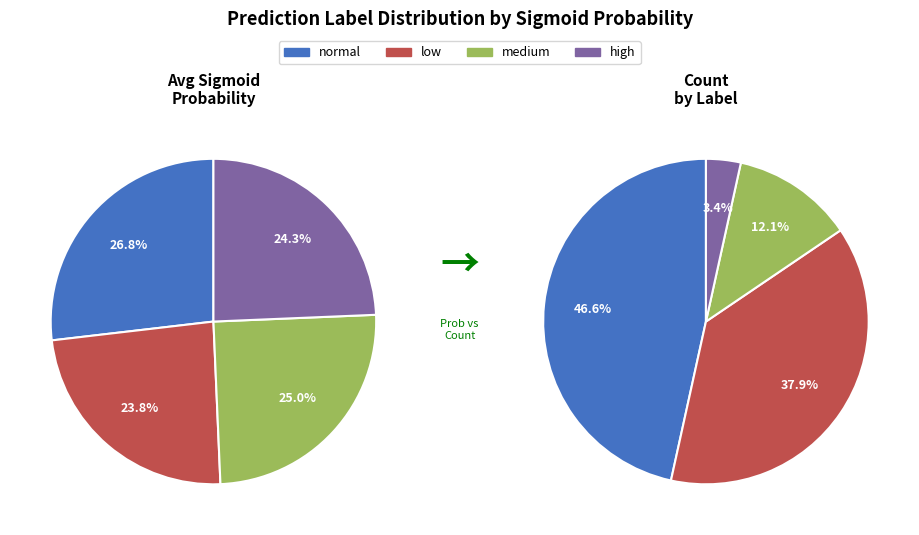

What is the smallest slice in the pie chart?

low